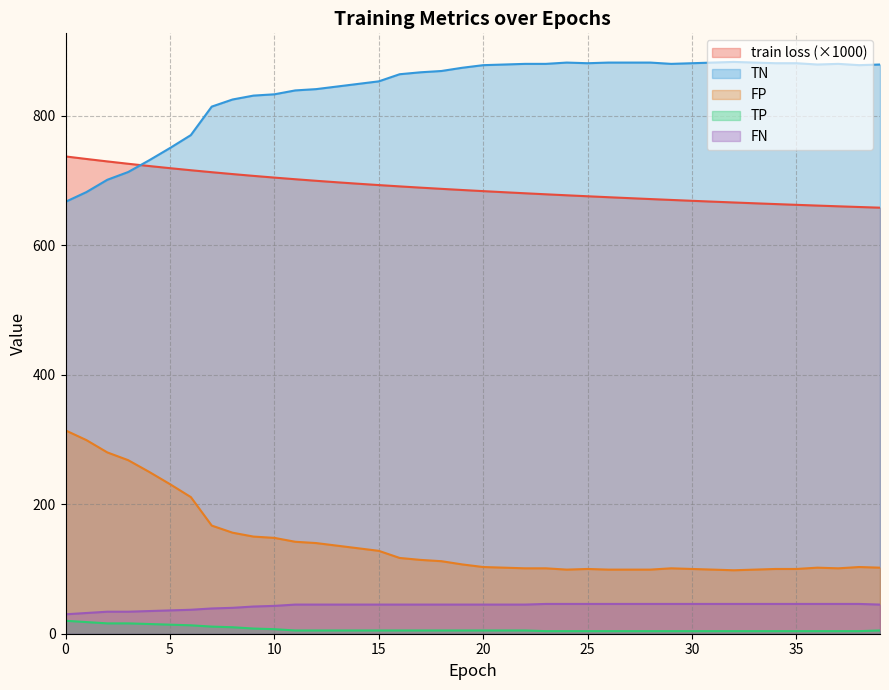

Between 3 and 10, which series saw the biggest shift?

TN